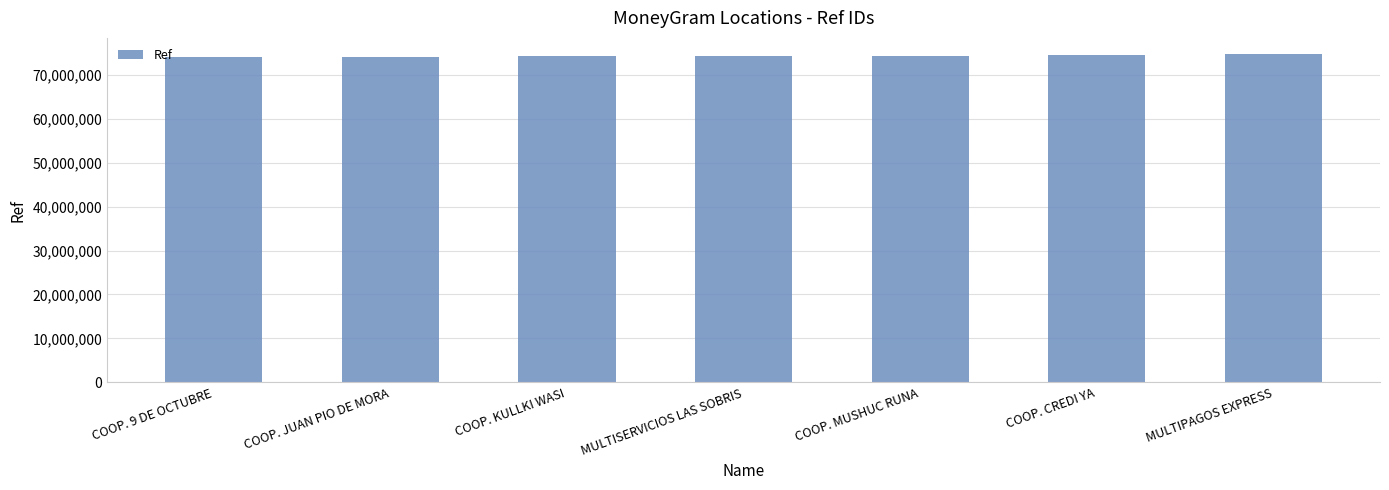

What is the average value?

74306312